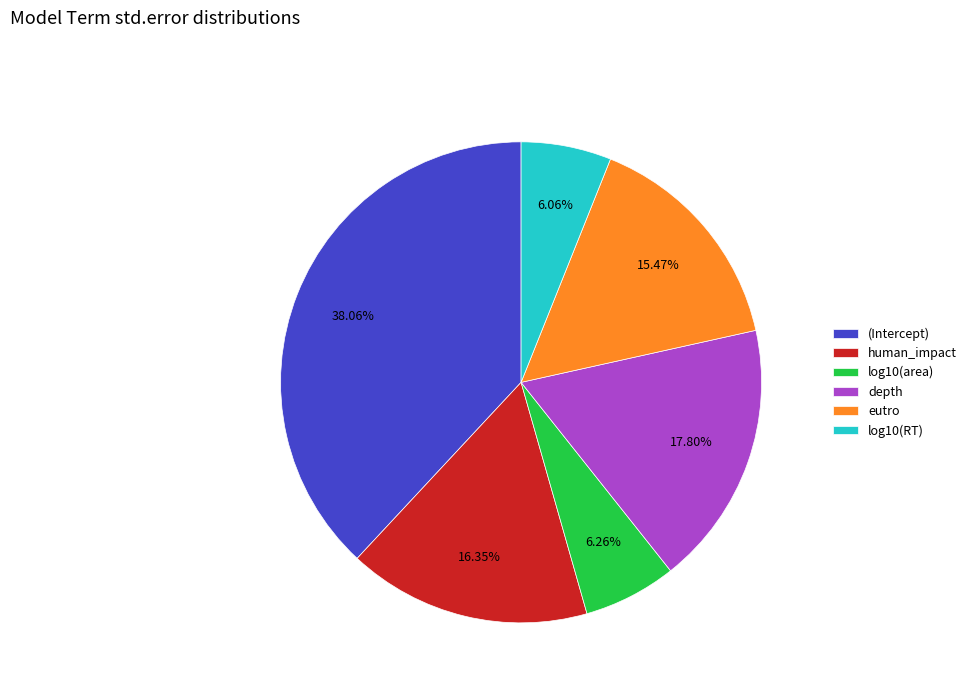

Which has a higher value, human_impact or depth?

depth